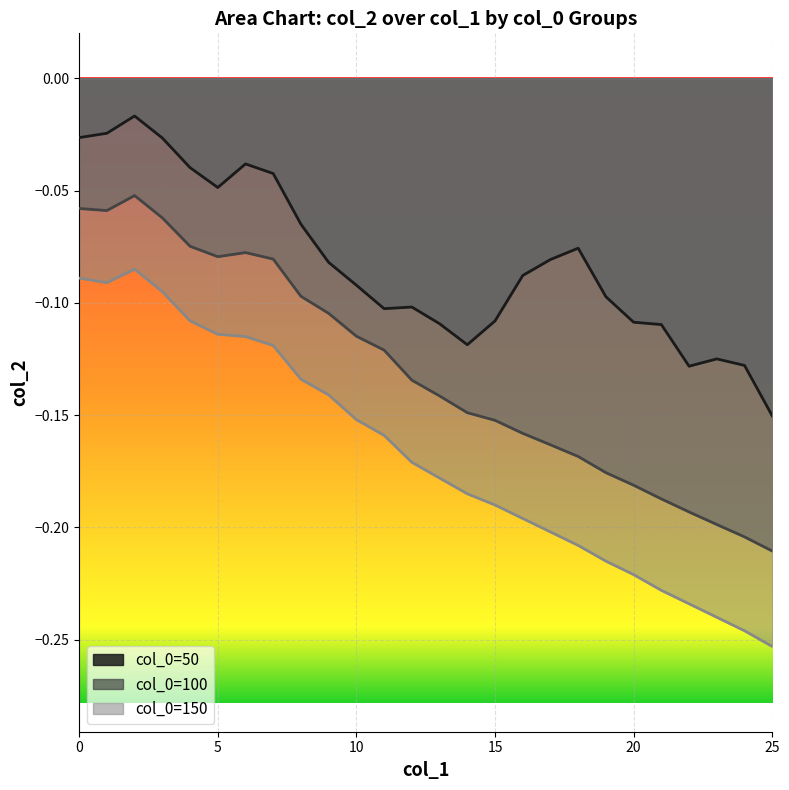

What is the difference between the maximum and second lowest values in the 50 series?

0.1